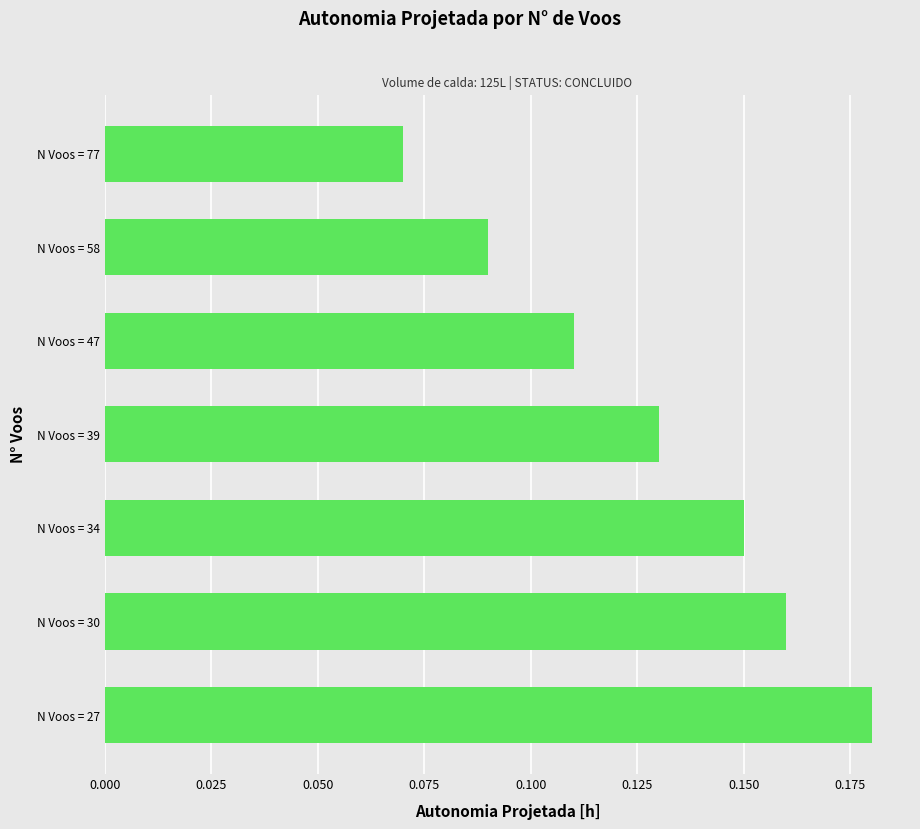

Which label corresponds to the smallest value in the chart?

N Voos = 77